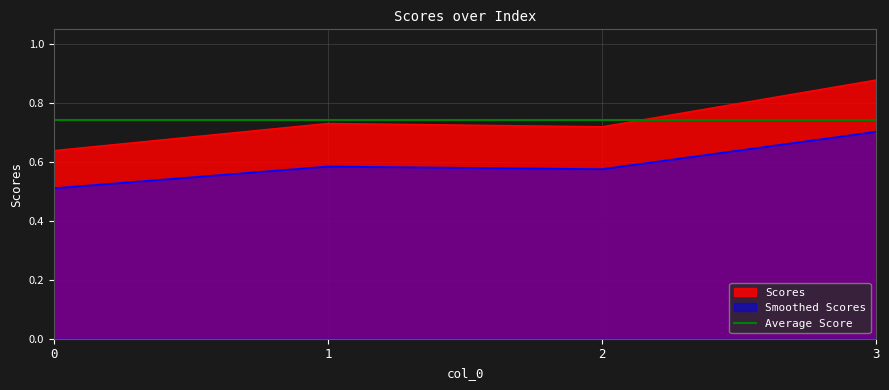

Reading right to left, list all the values displayed in this chart.

3=0.9	2=0.7	1=0.7	0=0.6